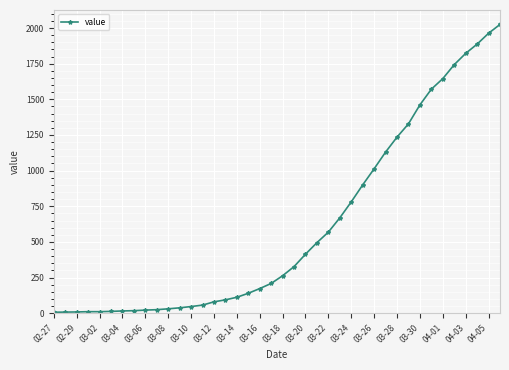

What is the sum of all values?

24362